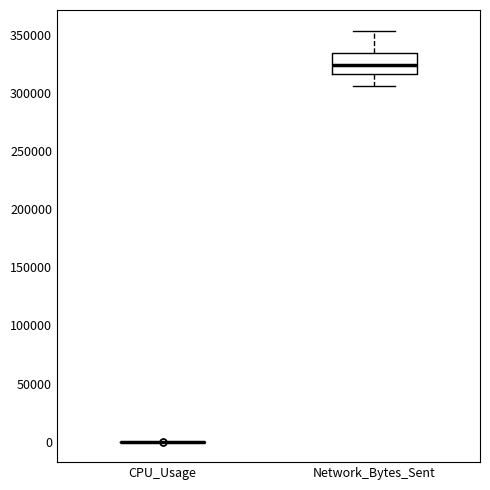

Reading left to right, transcribe this box plot: for each box, give where its median line is, the range the box spans, and where its two whiskers end, as read against the y-axis. The values are not printed on the chart, so give them approximately, as read against the axis.

CPU_Usage: box collapsed to a line at 0, whiskers 0 to 0
Network_Bytes_Sent: median 325000, box 315000 to 335000, whiskers 305000 to 355000